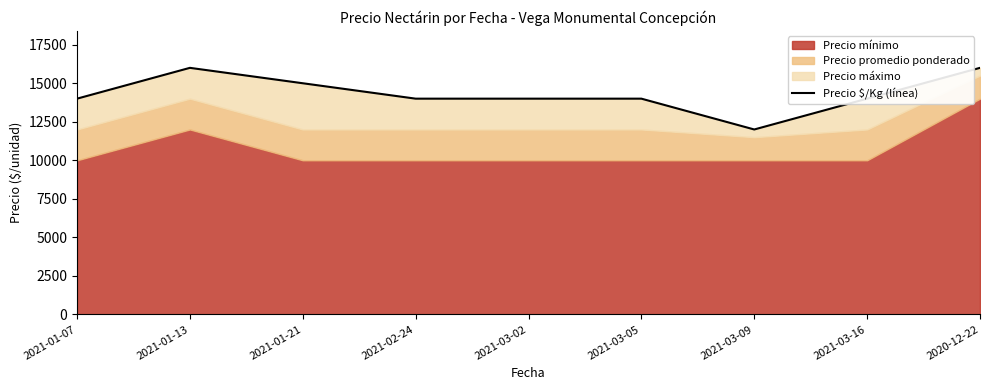

What is the label of the 8th point from the left?

2021-03-16